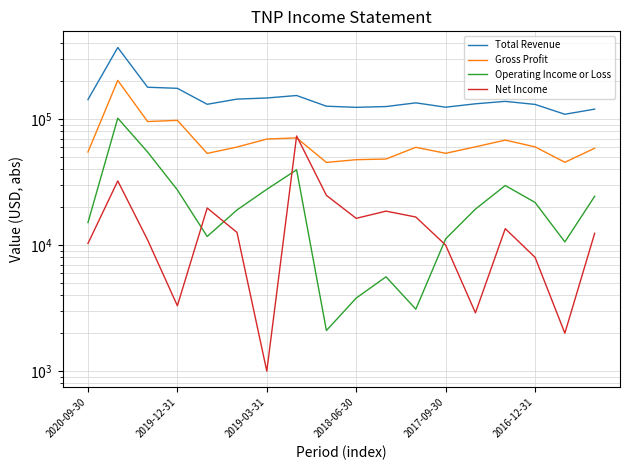

Which series changed the most between 7 and 14?

Net Income